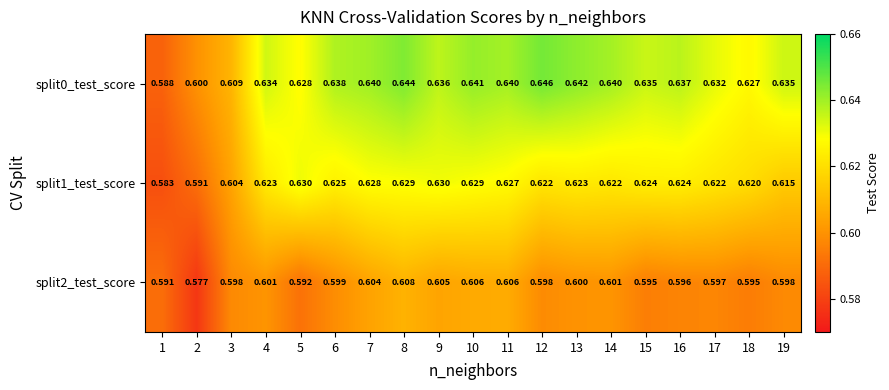

Is the value of split0_test_score at 10 greater than the value of split2_test_score at 18?

Yes